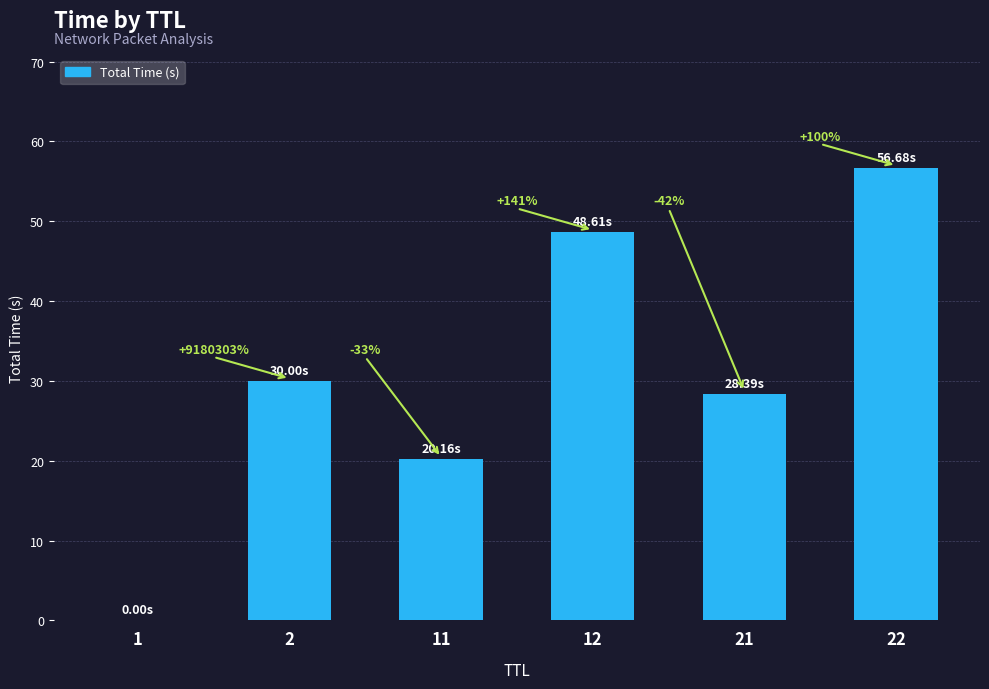

Which has a higher value, 21 or 2?

2